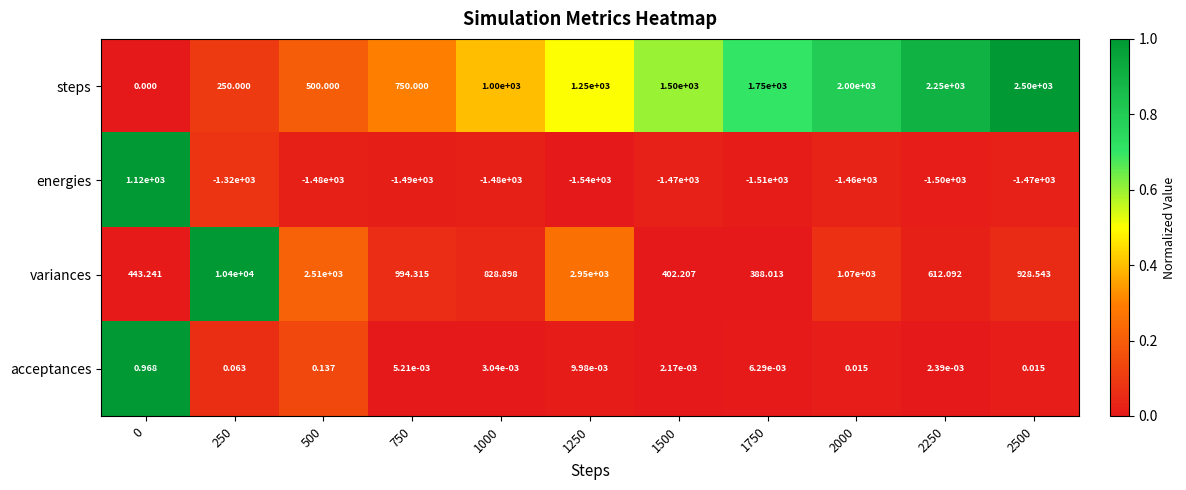

Which series has the largest total across all categories?

variances